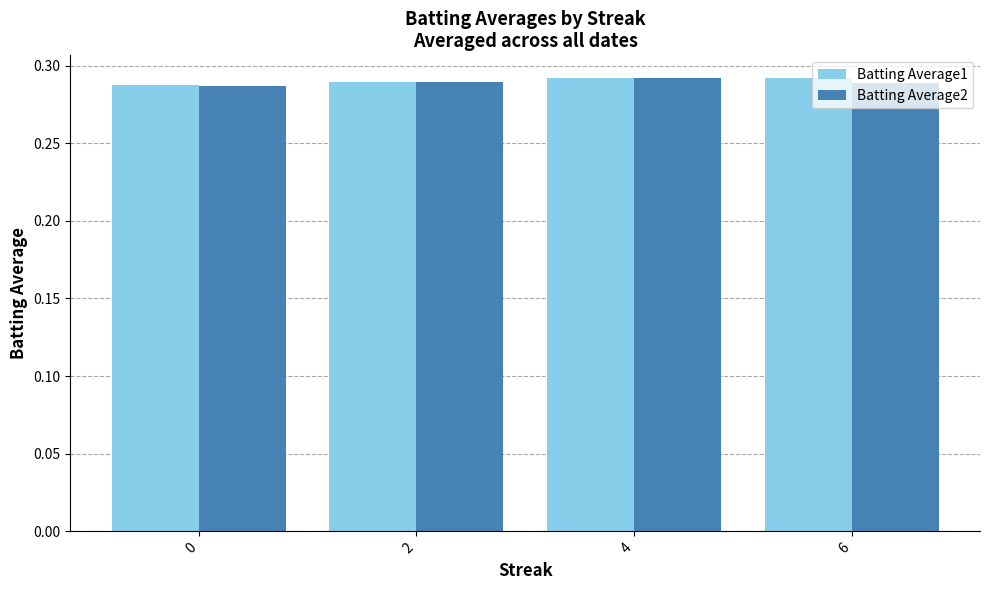

What is the total value across all series at 2?

0.6